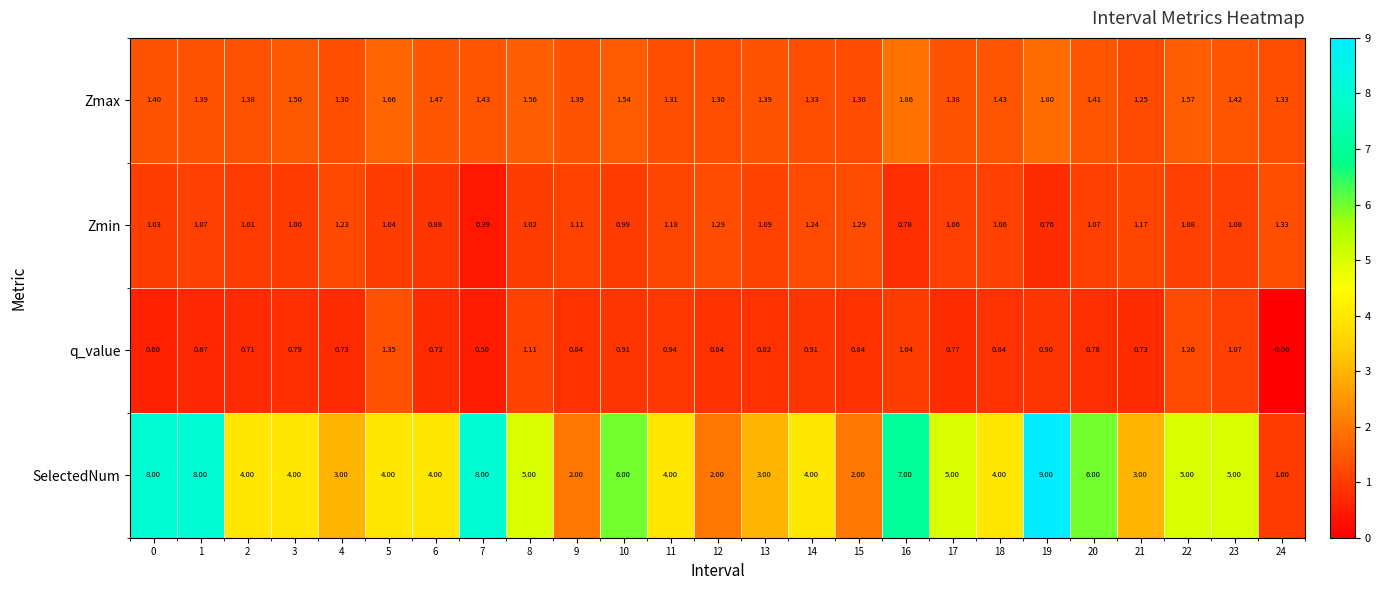

Is the value of Zmin at 10 greater than the value of Zmax at 20?

No